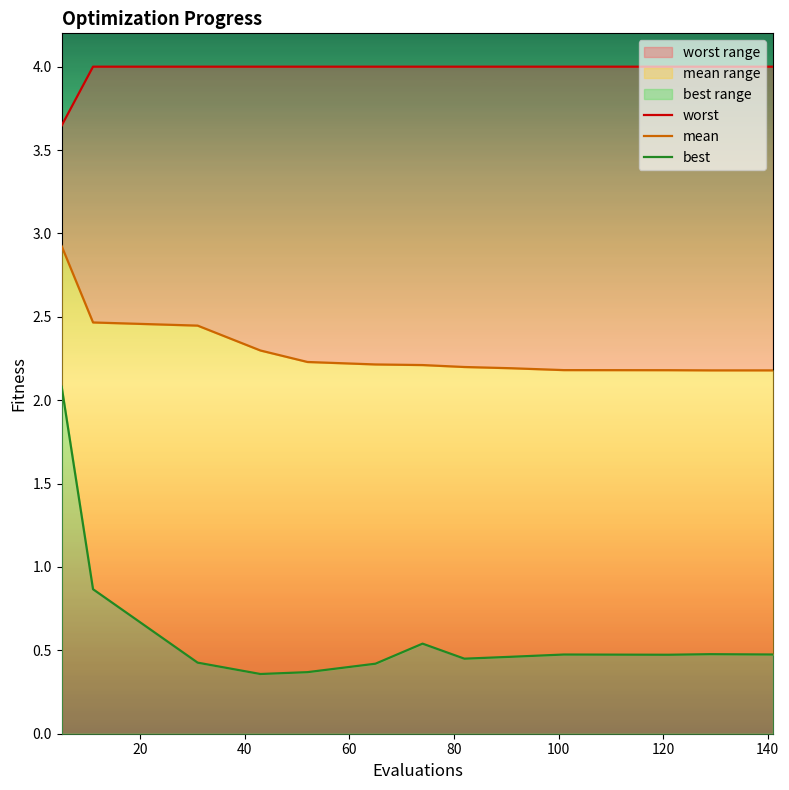

How many lines are shown in the chart?

3